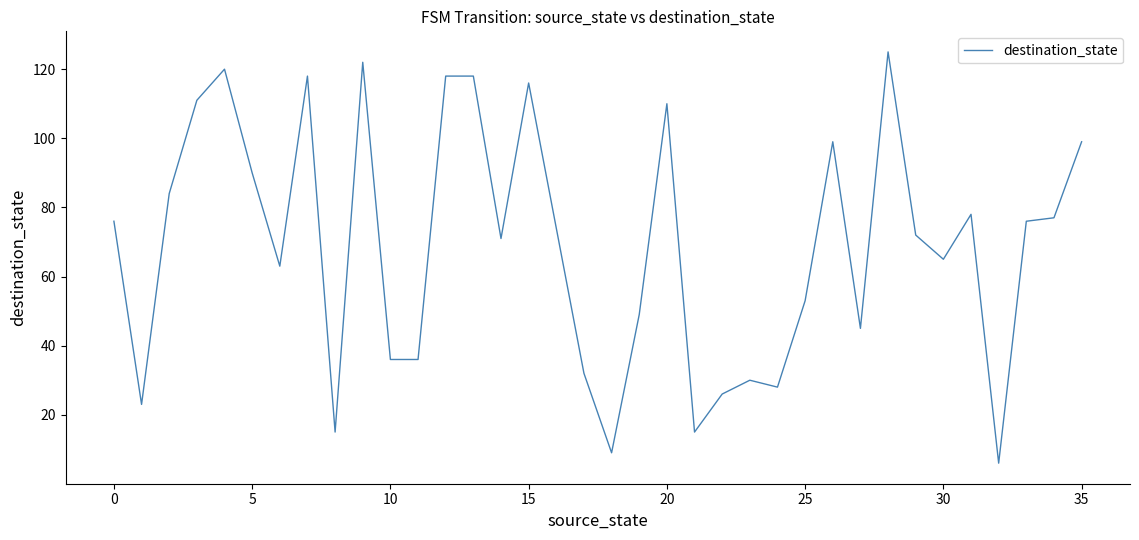

What is the difference between the maximum and minimum values?

119